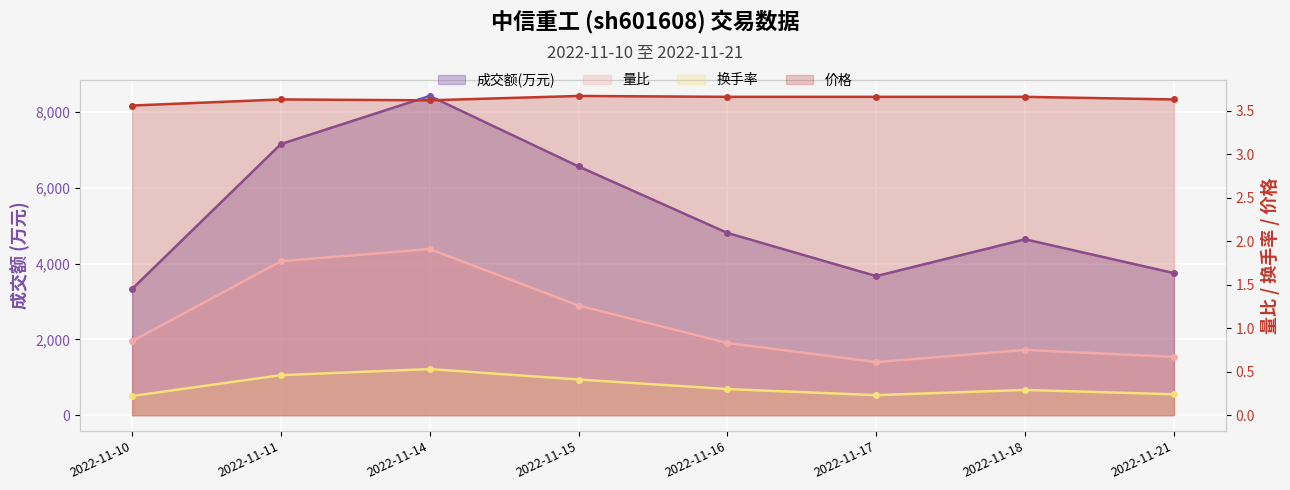

What is the difference between the second highest and second lowest values in the 量比 series?

1.1